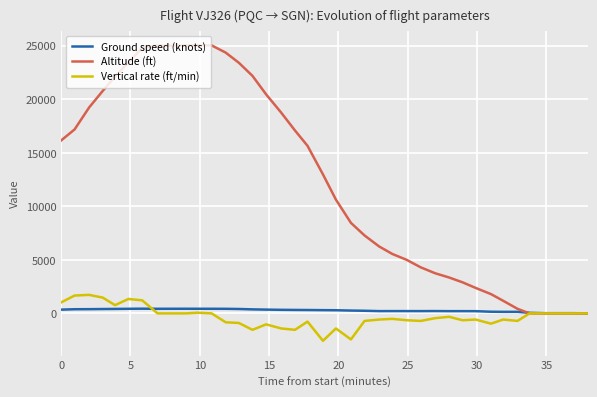

List the series in order of their peak value, lowest first.

Ground speed (knots), Vertical rate (ft/min), Altitude (ft)